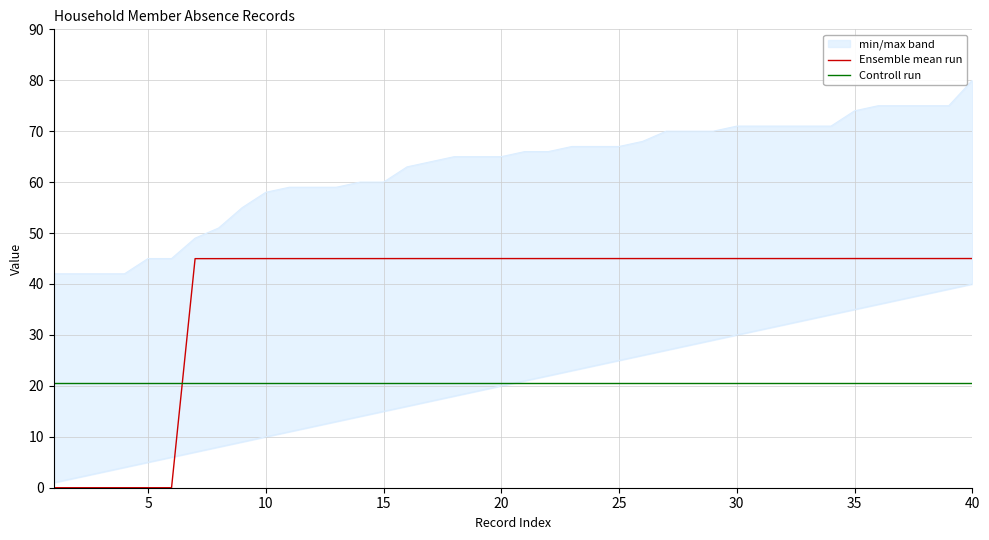

What is the lowest value of the Controll run series?

20.5